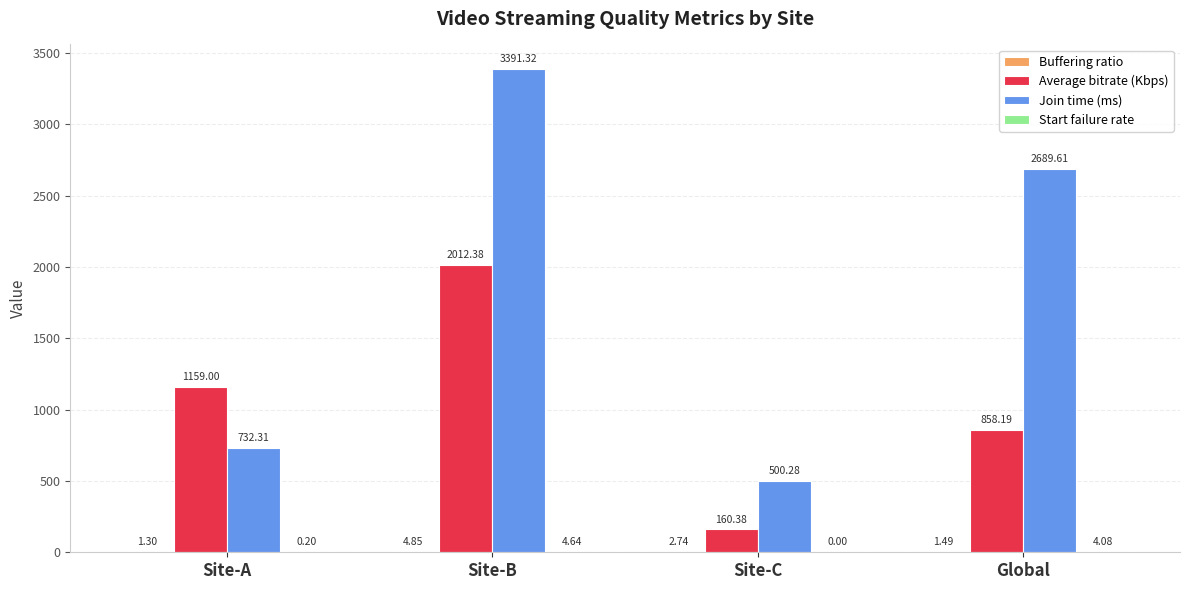

At which category does the chart reach its peak across all series?

Site-B